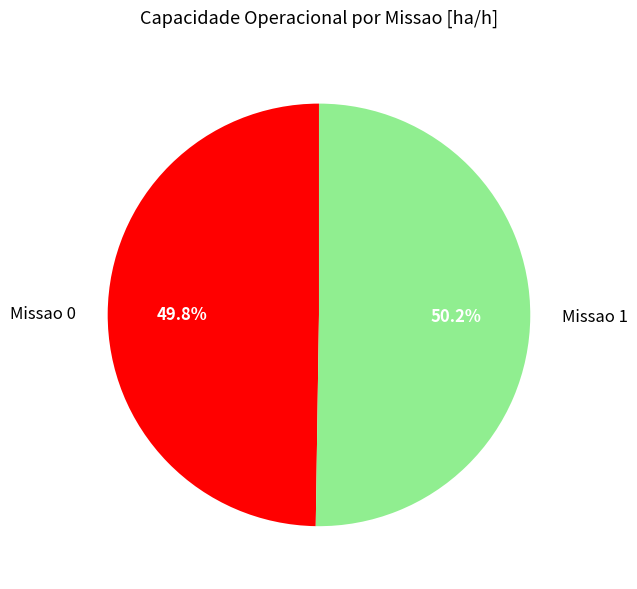

True or false: Missao 0 accounts for 42% of the total.

False